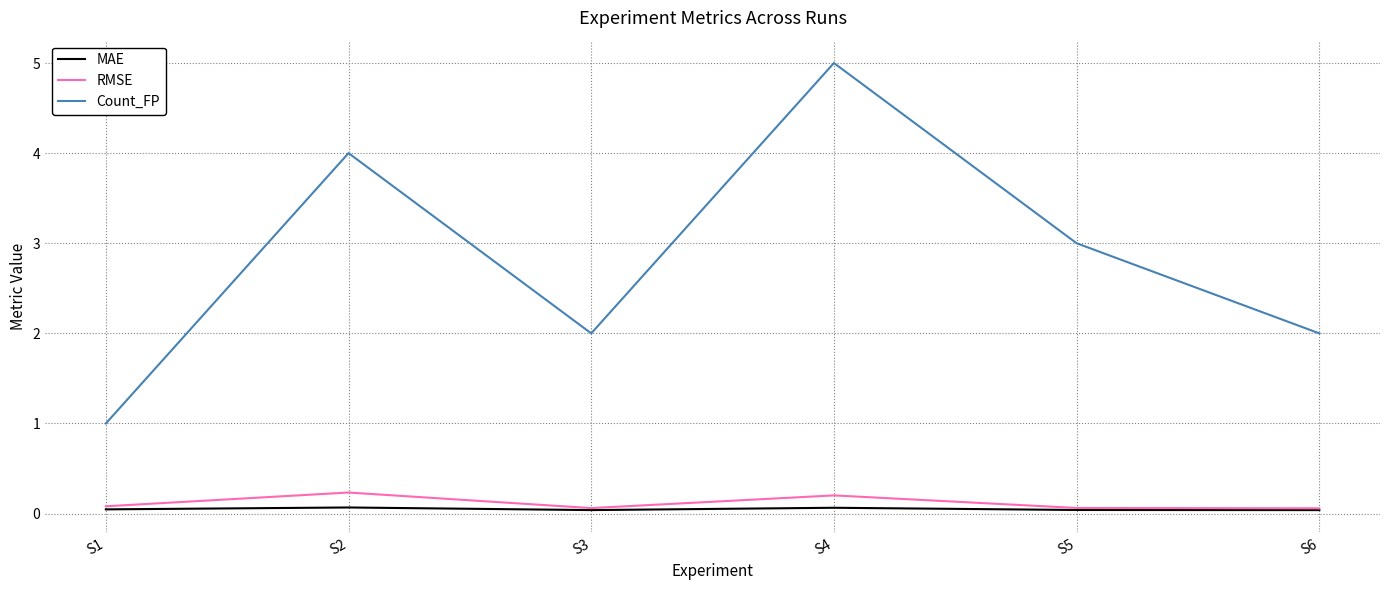

Which series changed the most between S2 and S3?

Count_FP